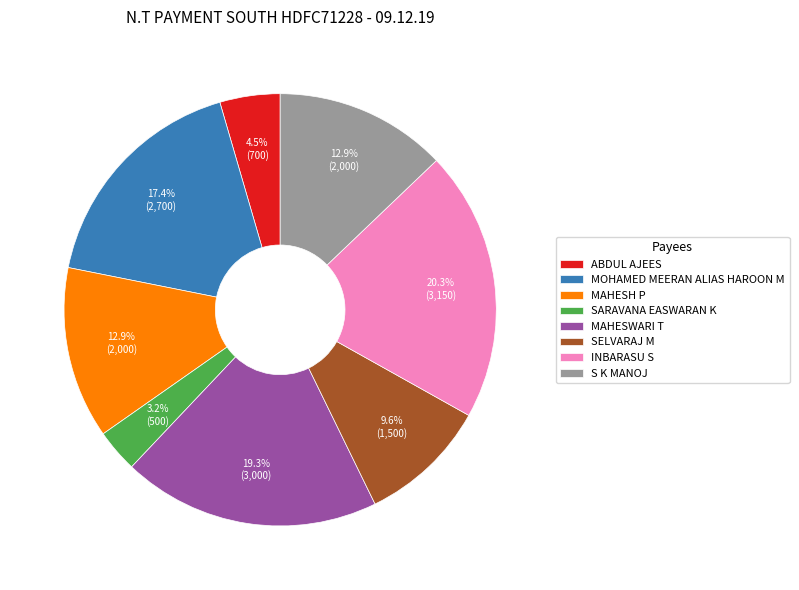

To the nearest percent, what percentage of the pie is SELVARAJ M?

10%